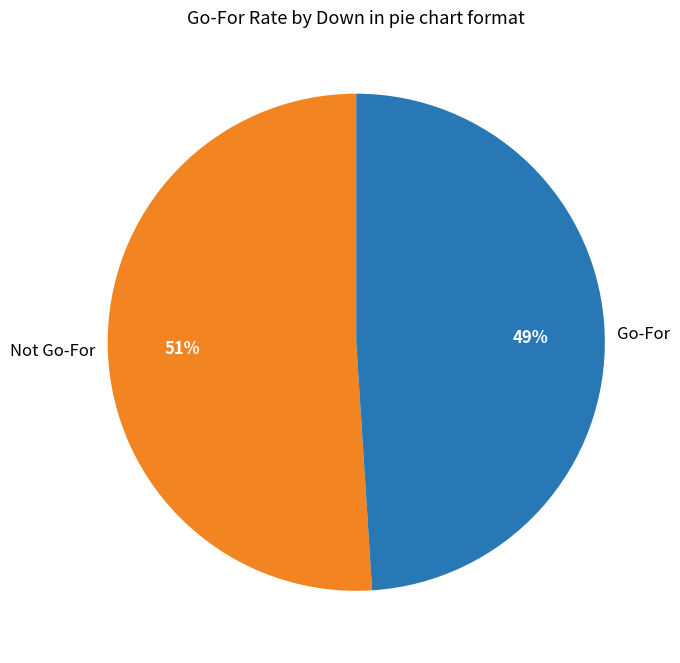

True or false: Go-For accounts for 49% of the total.

True